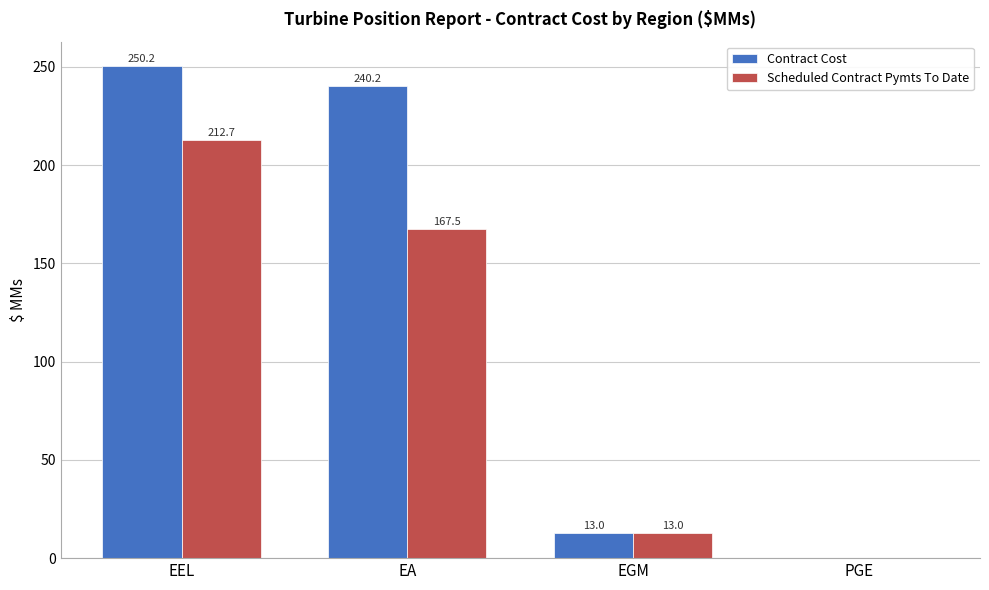

At which label does Scheduled Contract Pymts To Date reach its peak?

EEL